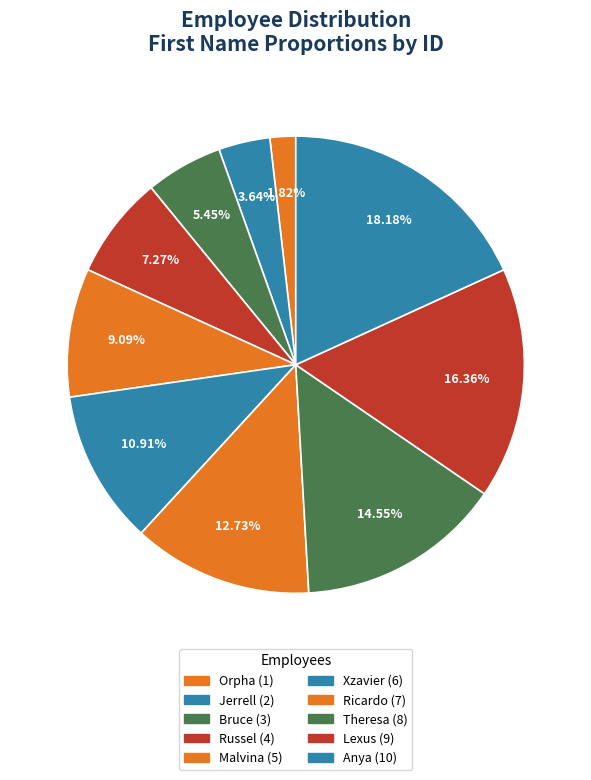

Which slice is the largest?

Anya